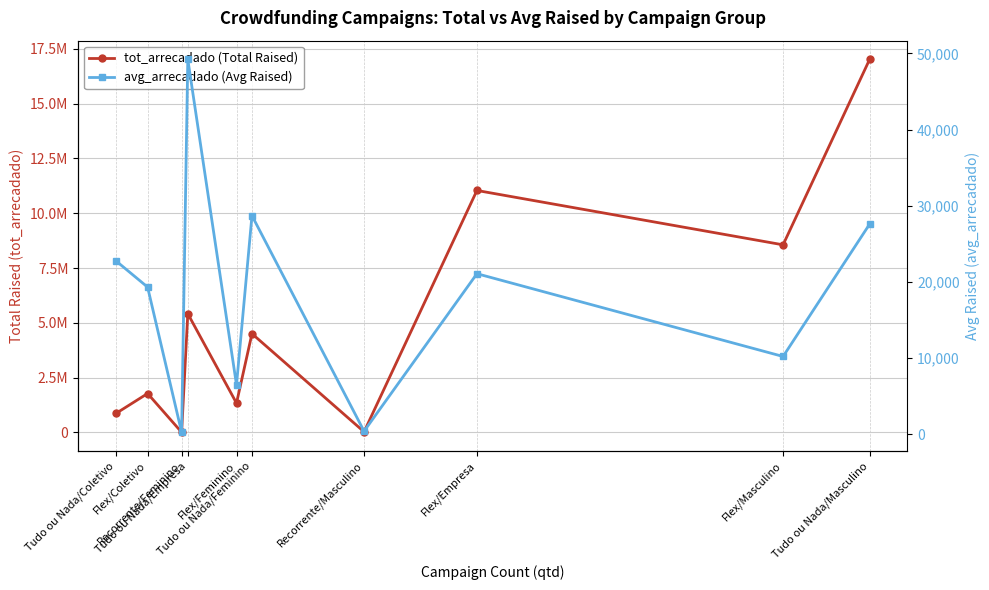

At how many categories does at least one series exceed 13040592?

1